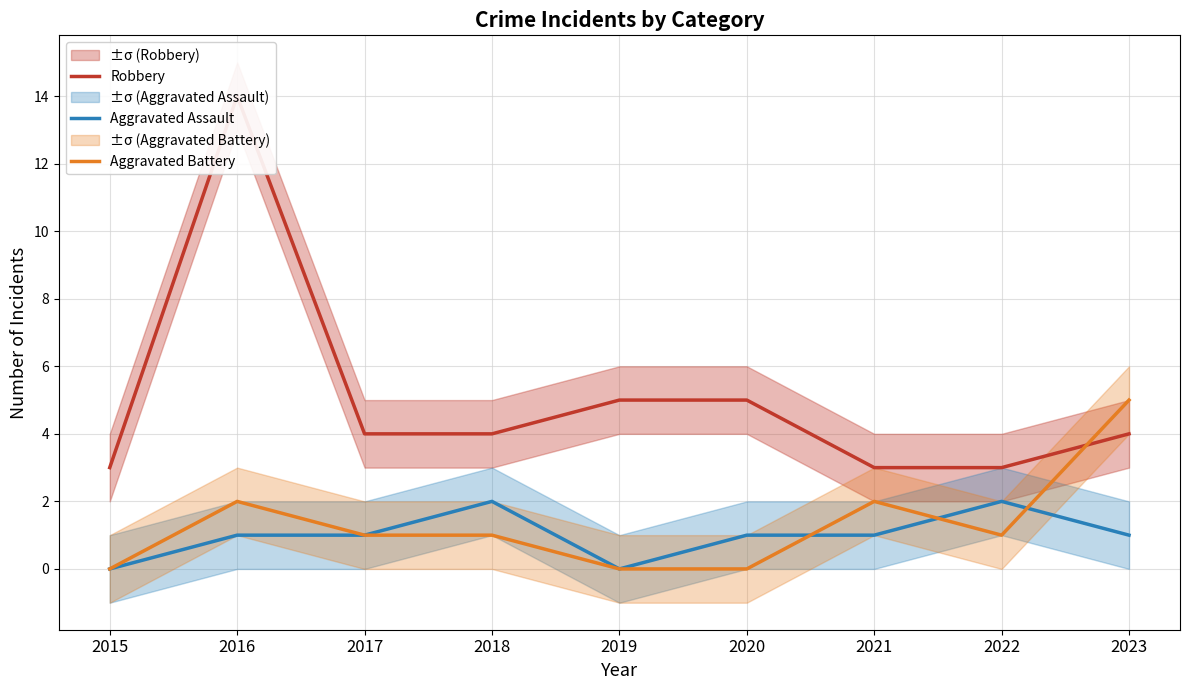

Reading left to right, what are all the values shown in this chart?

Robbery: 3	14	4	4	5	5	3	3	4
Aggravated Assault: 0	1	1	2	0	1	1	2	1
Aggravated Battery: 0	2	1	1	0	0	2	1	5